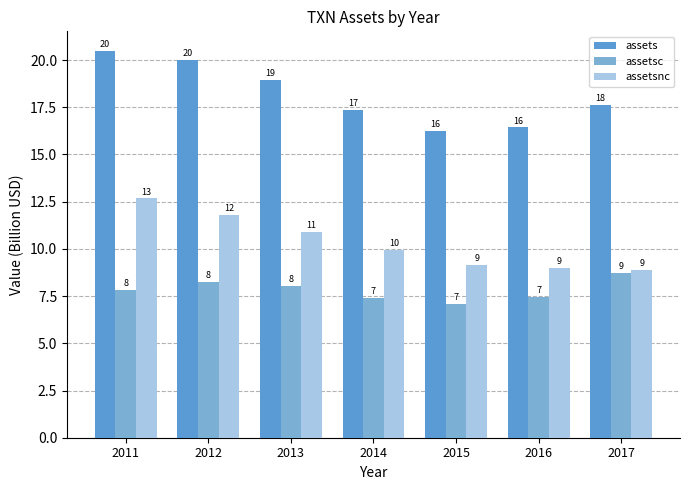

At how many categories does at least one series exceed 15?

7